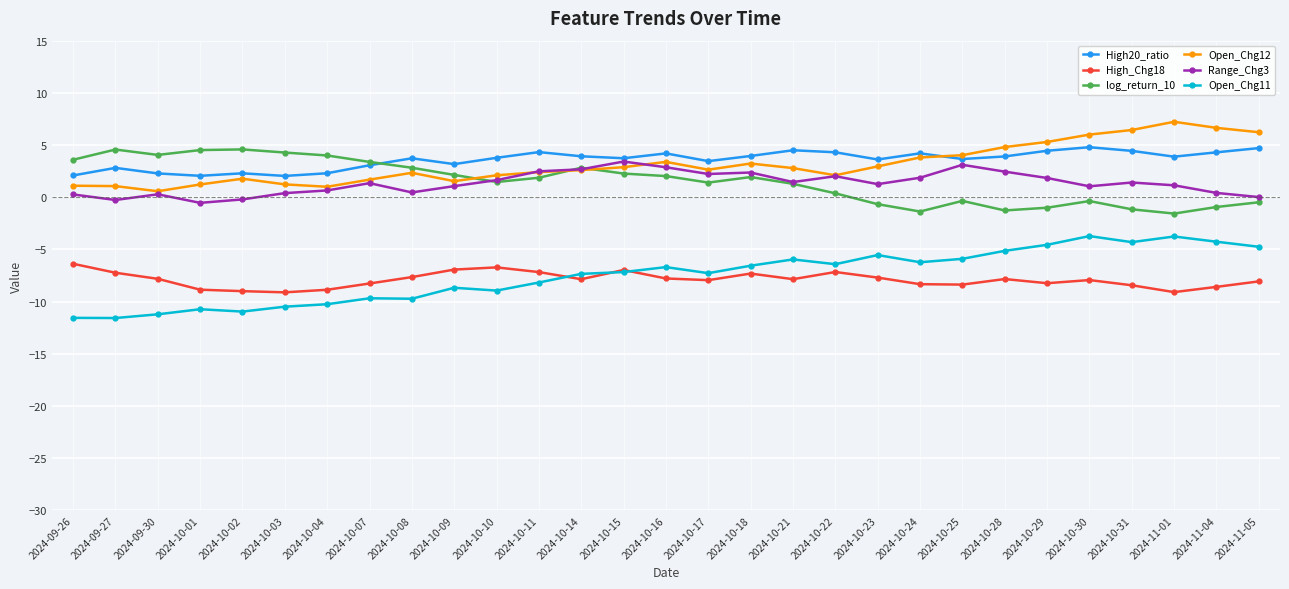

What is the maximum value shown in the chart?

7.2